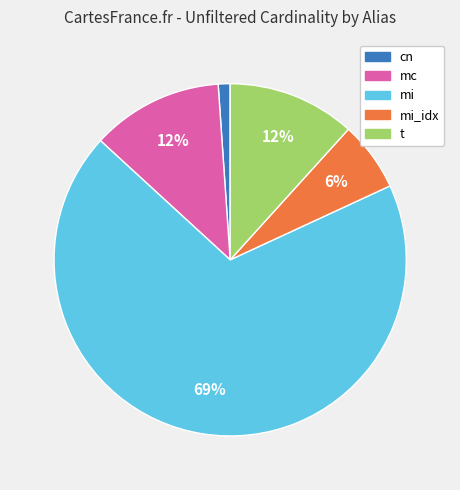

Is there a majority slice in this chart?

Yes